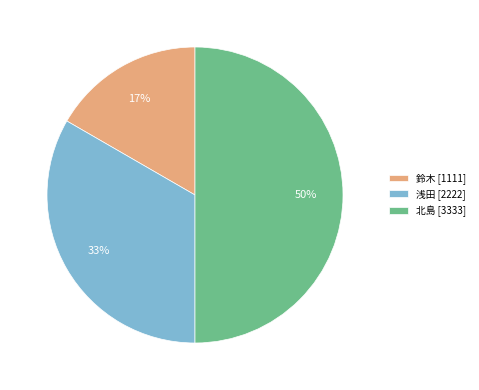

Is 鈴木 [1111] the majority of the pie?

No